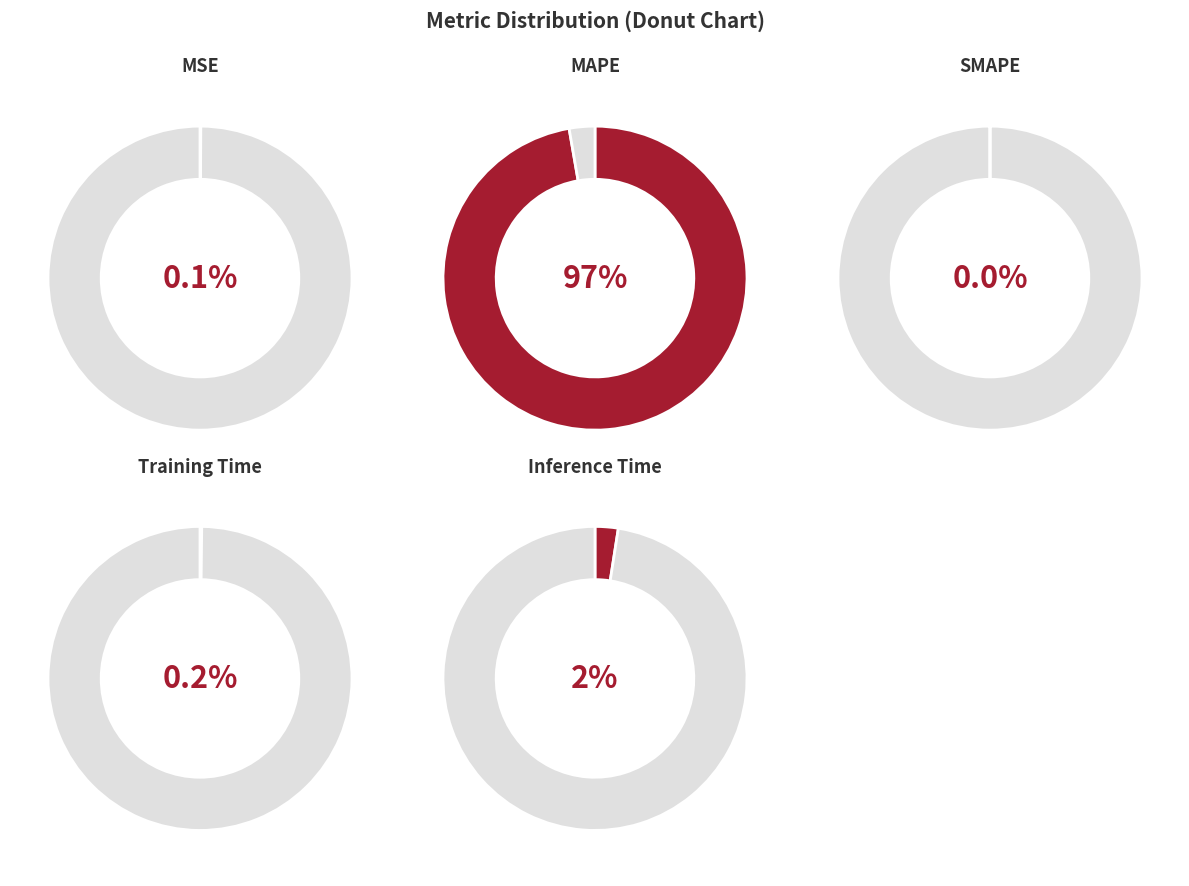

Is it true that MSE is 1% of the pie?

False